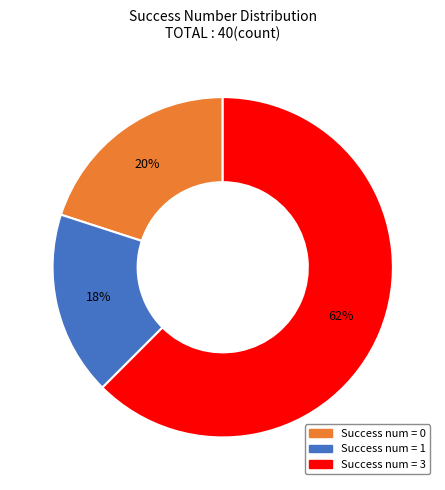

To the nearest percent, what percentage of the pie is Success num = 0?

20%